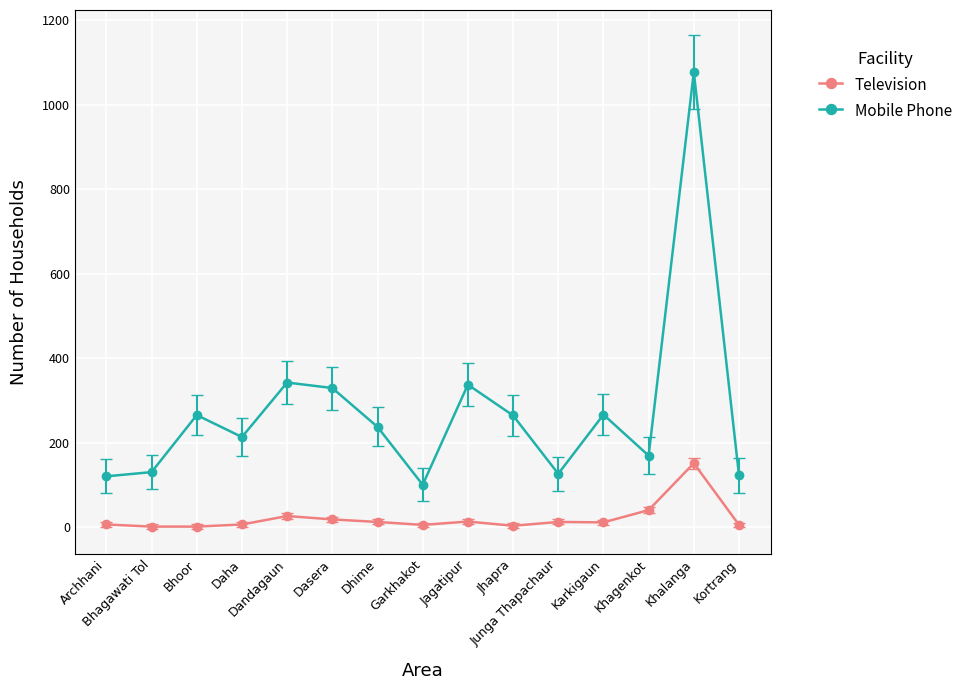

What is the sum of the Television values at Garkhakot and Khalanga?

156